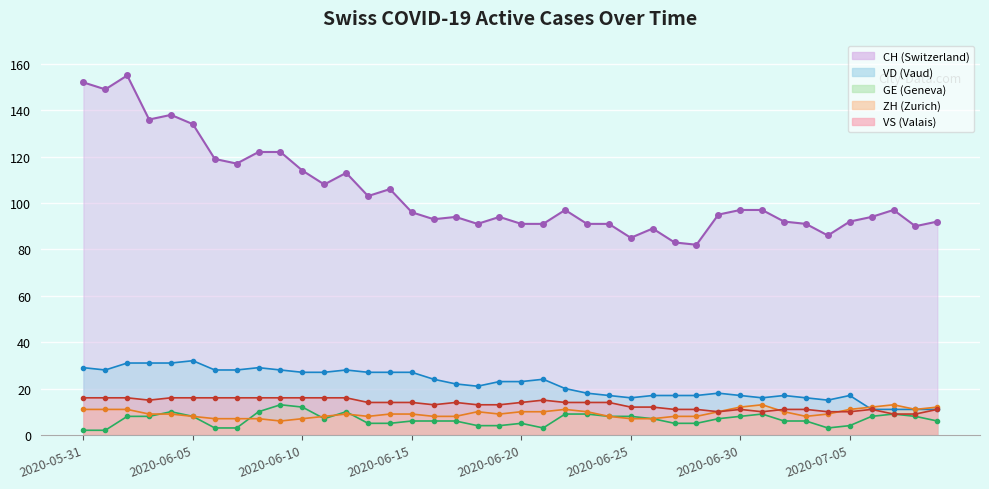

True or false: VD and ZH intersect in this chart.

True